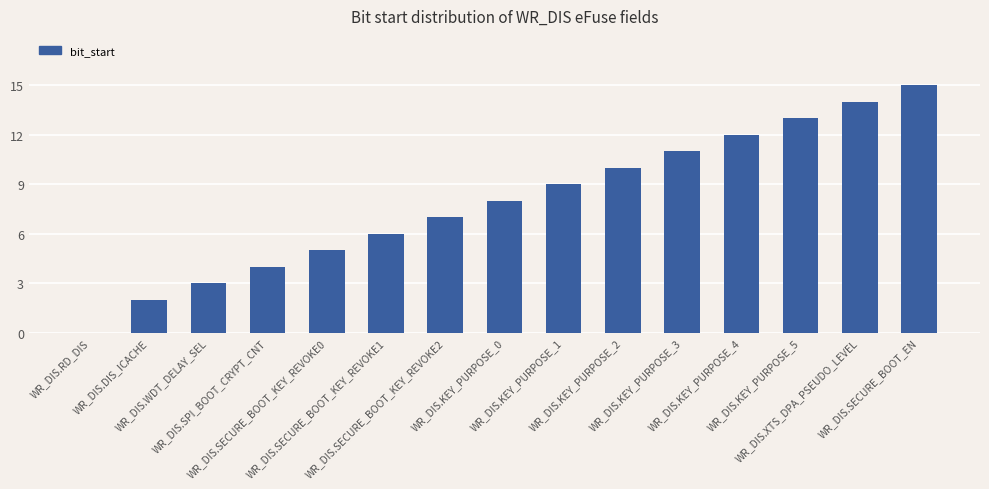

Count the number of data series in this chart.

1